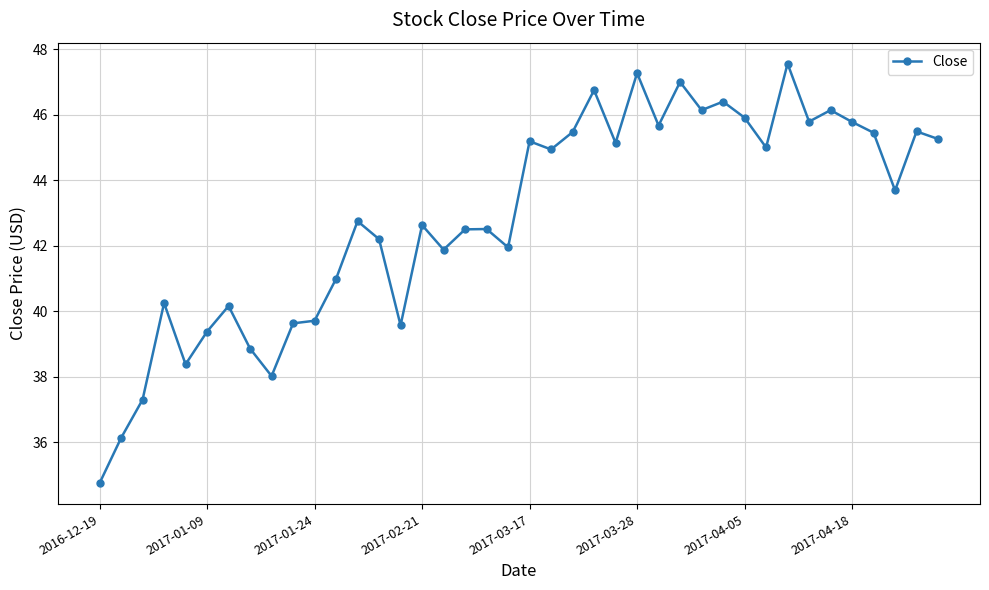

What is the minimum value shown in the chart?

34.8